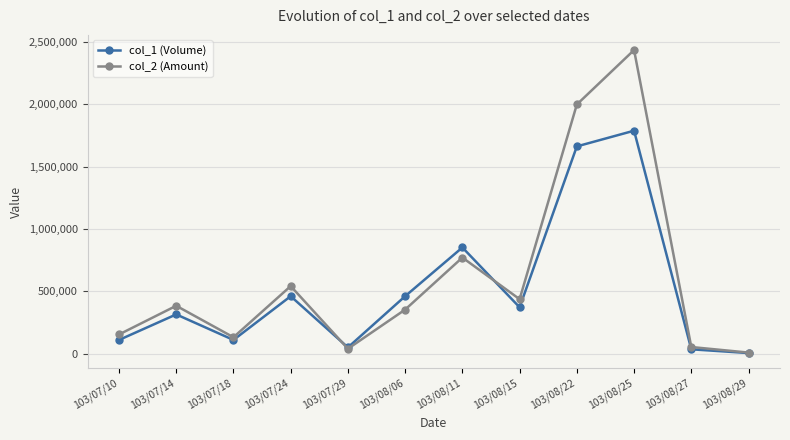

Is the value of col_1 (Volume) at 103/08/11 greater than the value of col_2 (Amount) at 103/08/29?

Yes